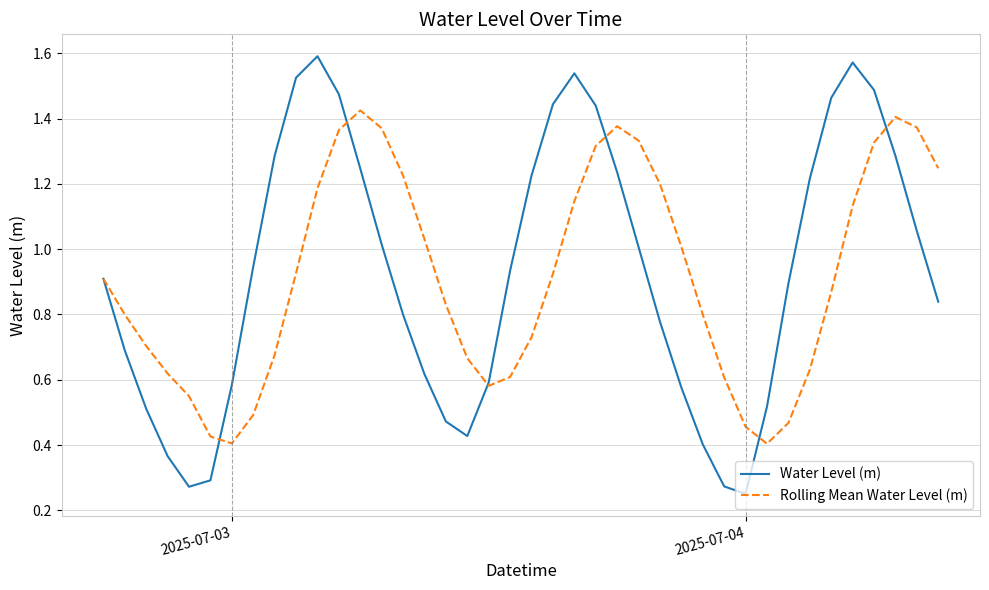

Rank the series by their average value, from lowest to highest.

Rolling Mean Water Level (m), Water Level (m)